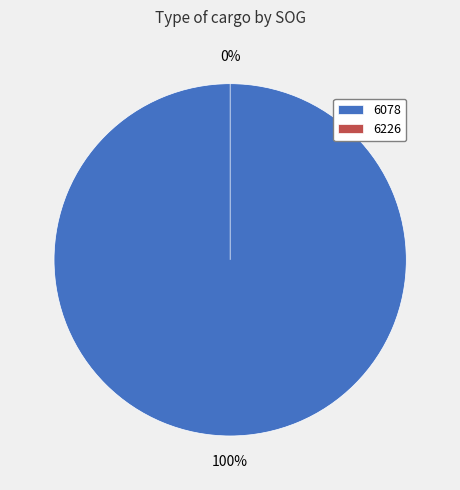

Which category has the biggest portion of the pie?

6078